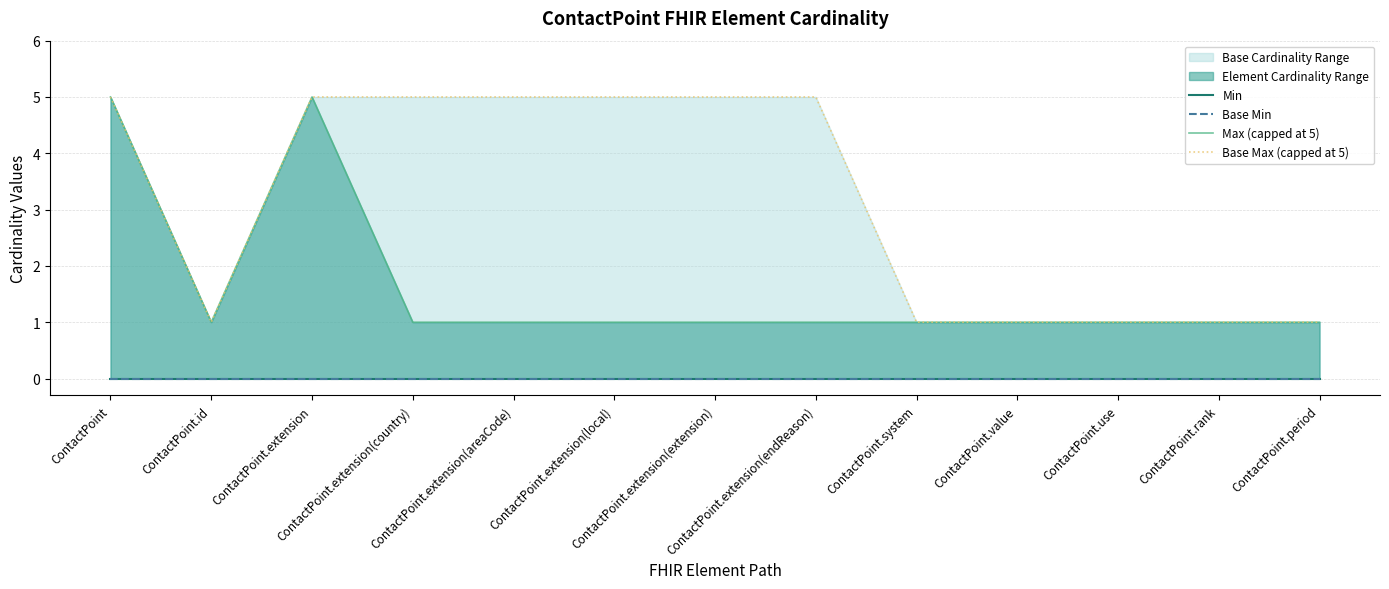

What is the average value of the Max (capped at 5) series?

2